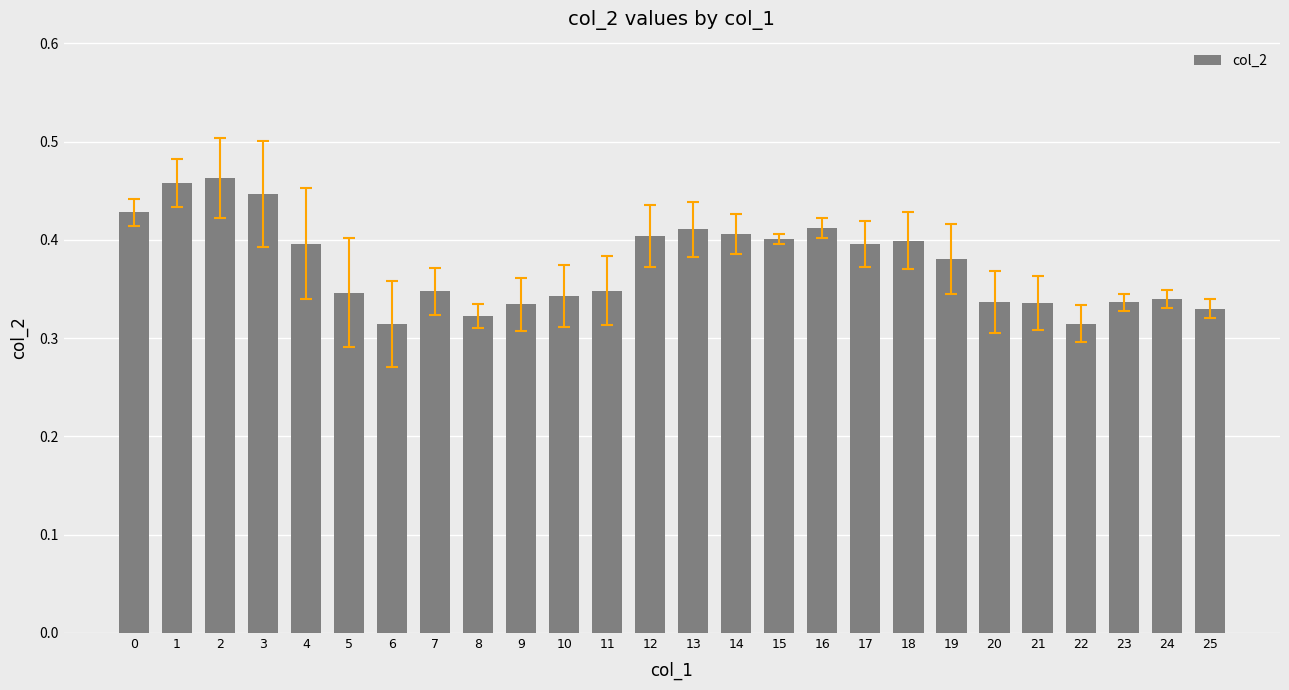

True or false: the data shows 0.4 at 19.

True